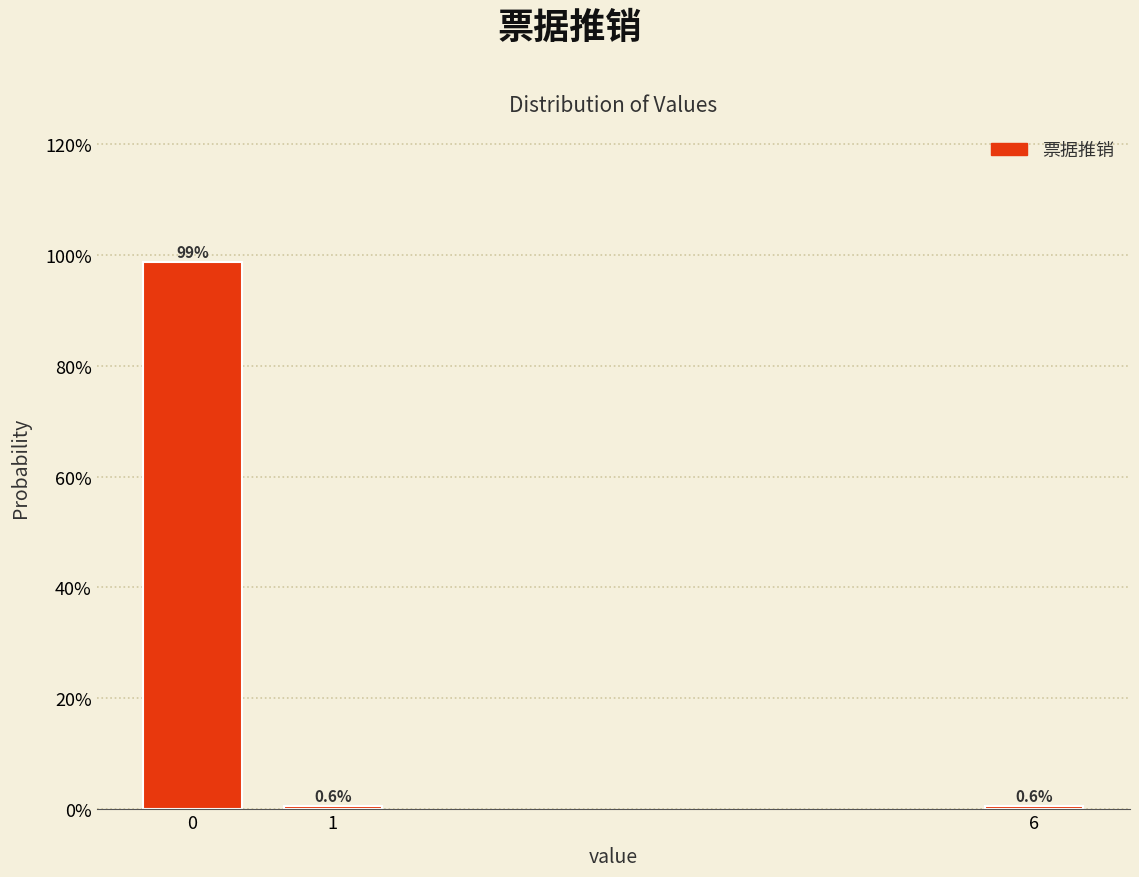

Reading left to right, extract all data points from this chart.

98.7	0.6	0.6